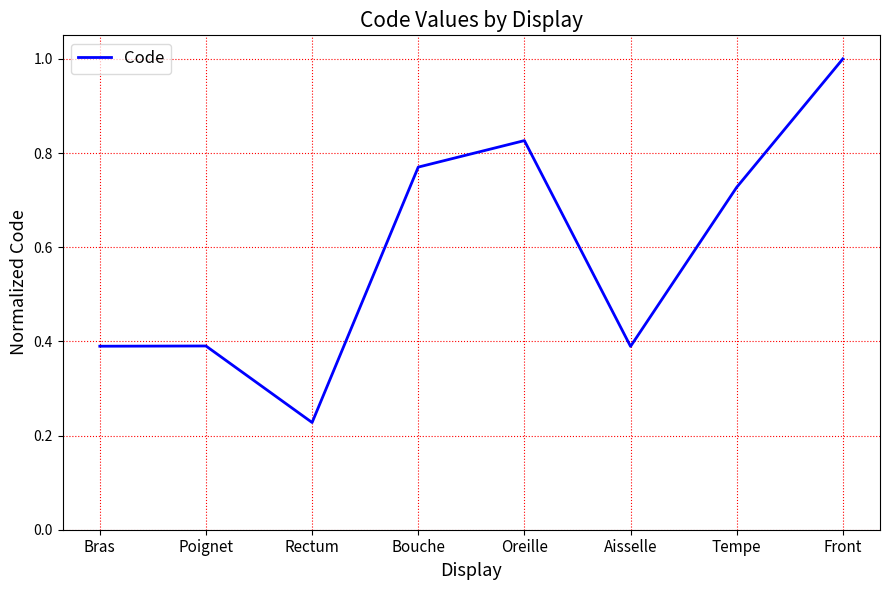

Where is the first local minimum?

Rectum